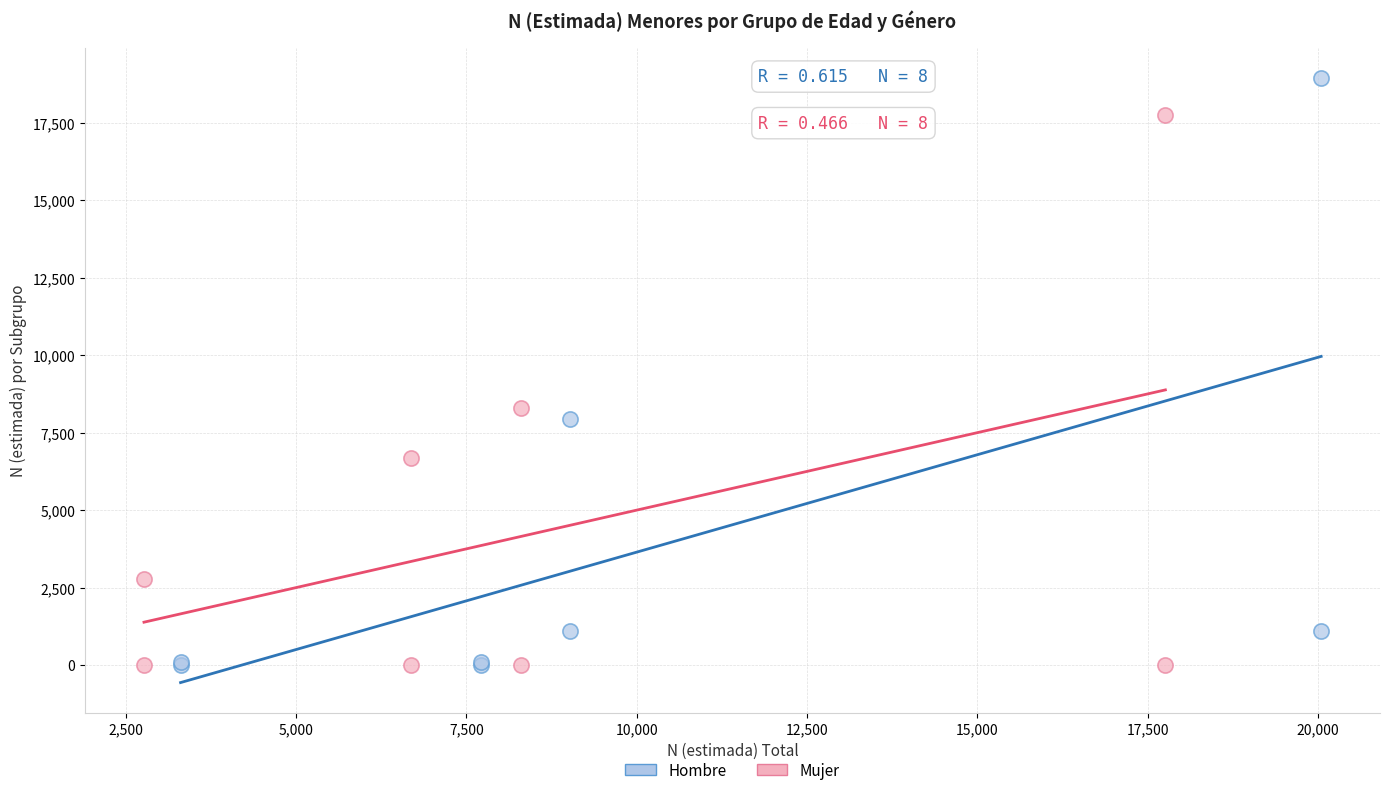

Which series has the largest Y range (max minus min)?

Hombre